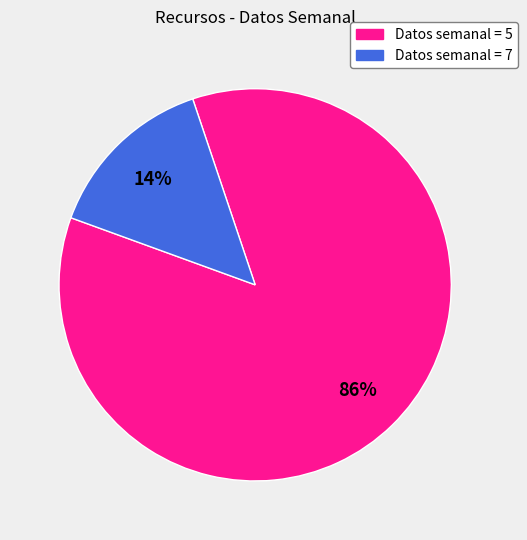

To the nearest percent, what is the average slice percentage?

50%